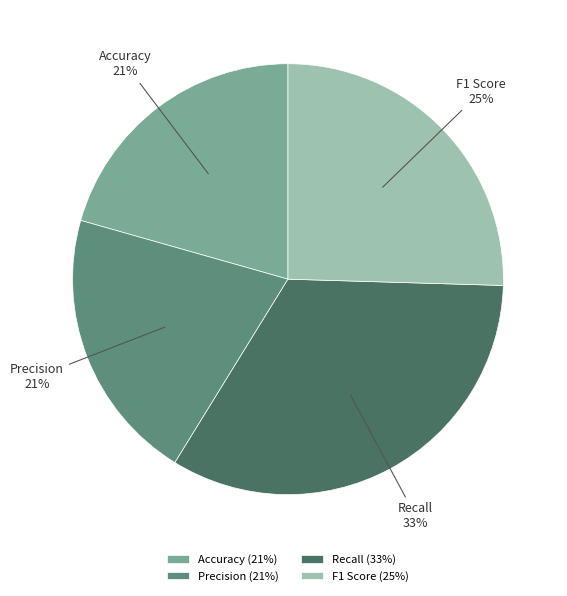

Count the number of slices in the pie.

4